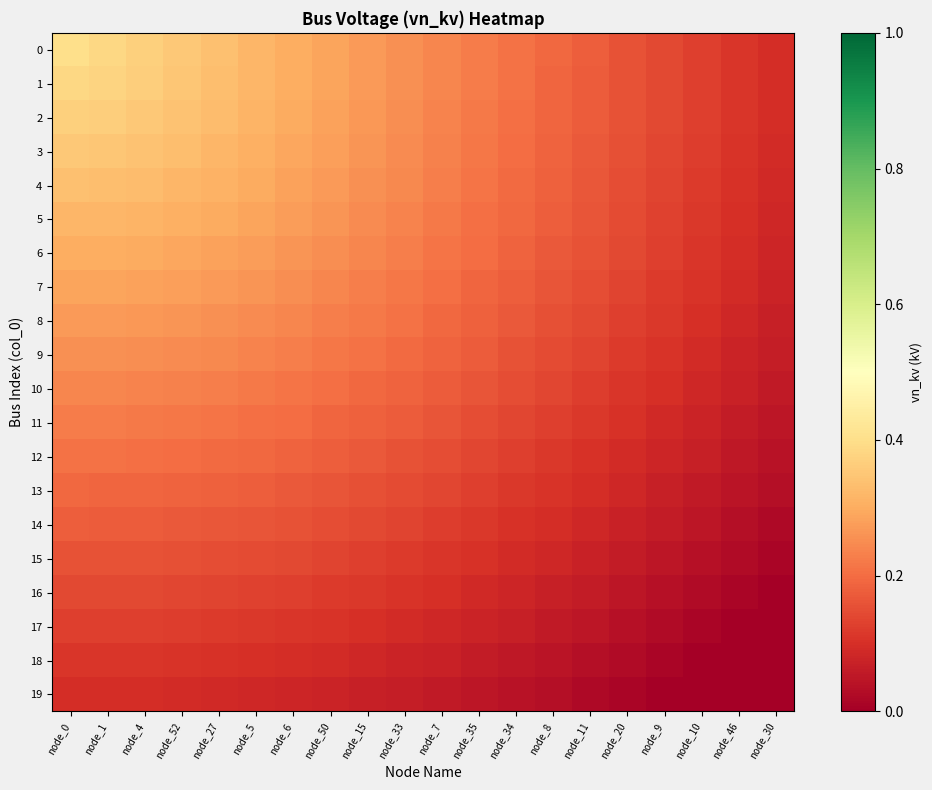

Between node_5 and node_15, which is larger?

node_5